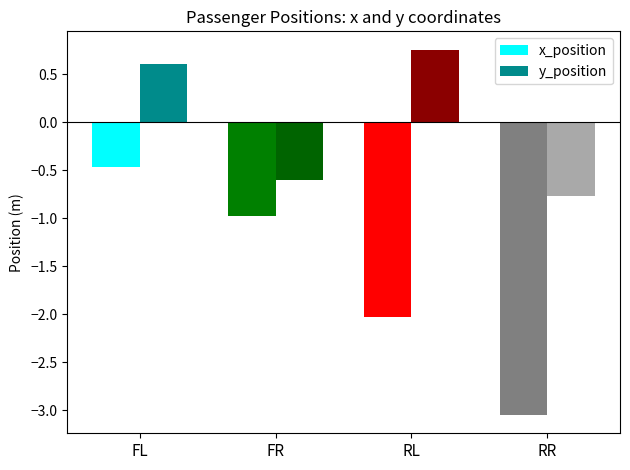

The value of x_position at RL is -2.0. True or false?

True